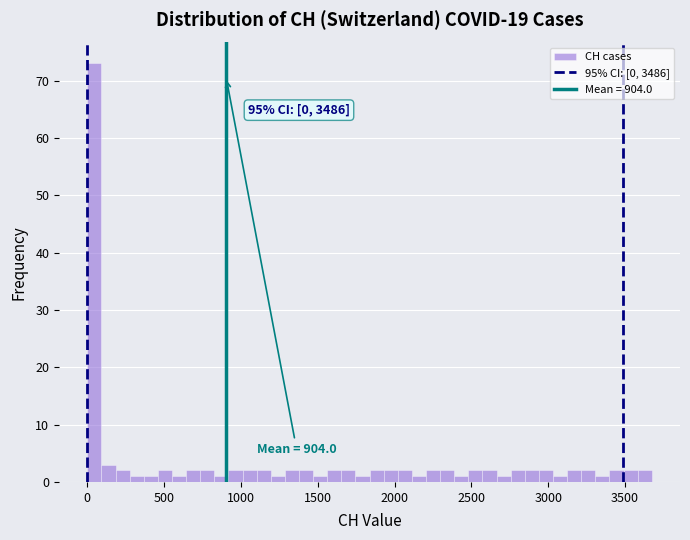

Read against the x-axis, roughly where is the centre of the tallest bar?

50